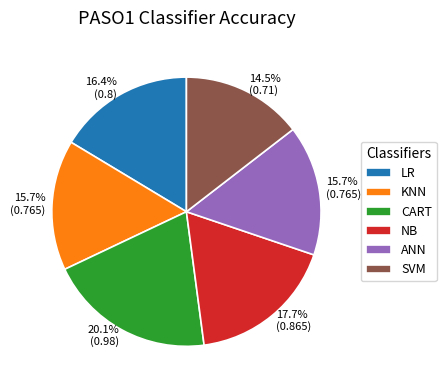

Combined, do KNN and ANN account for over 50%?

No